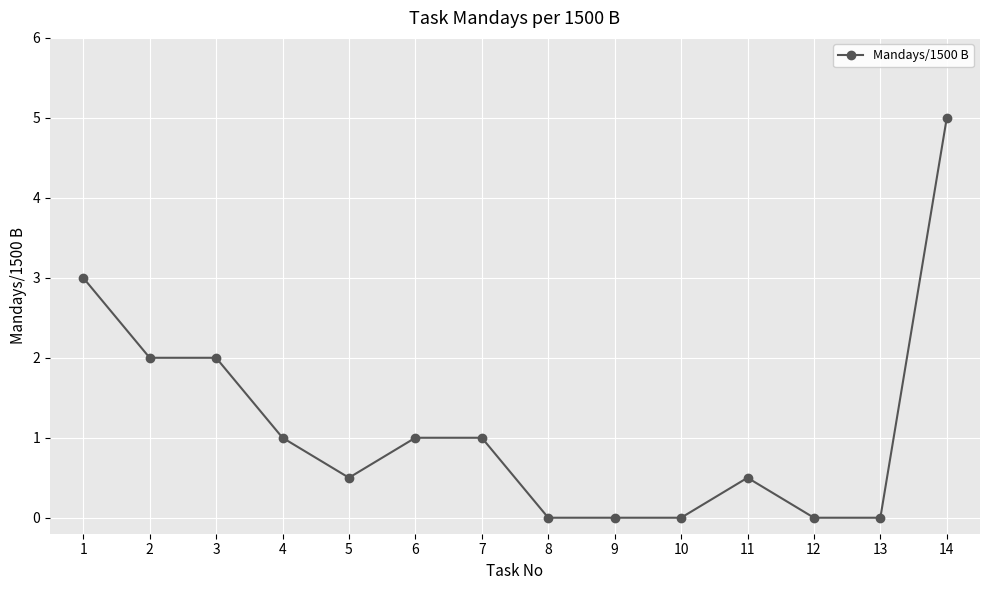

What value does the data have at 11?

0.5